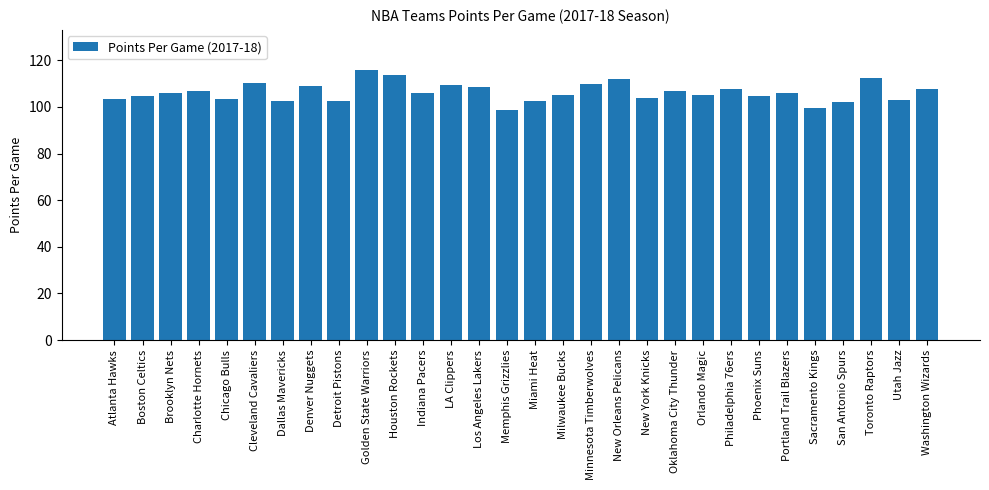

Read the value at Charlotte Hornets.

107.0